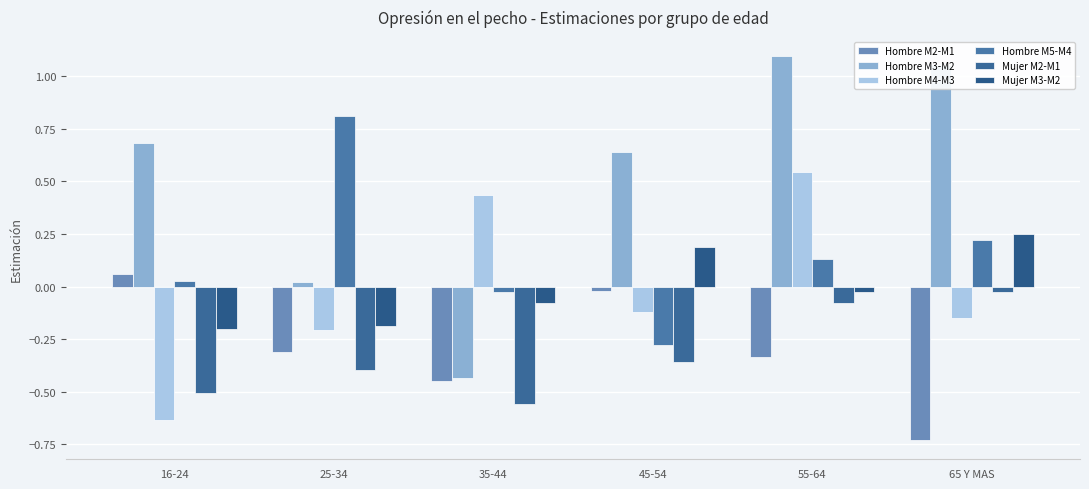

How many distinct data groups are displayed?

6